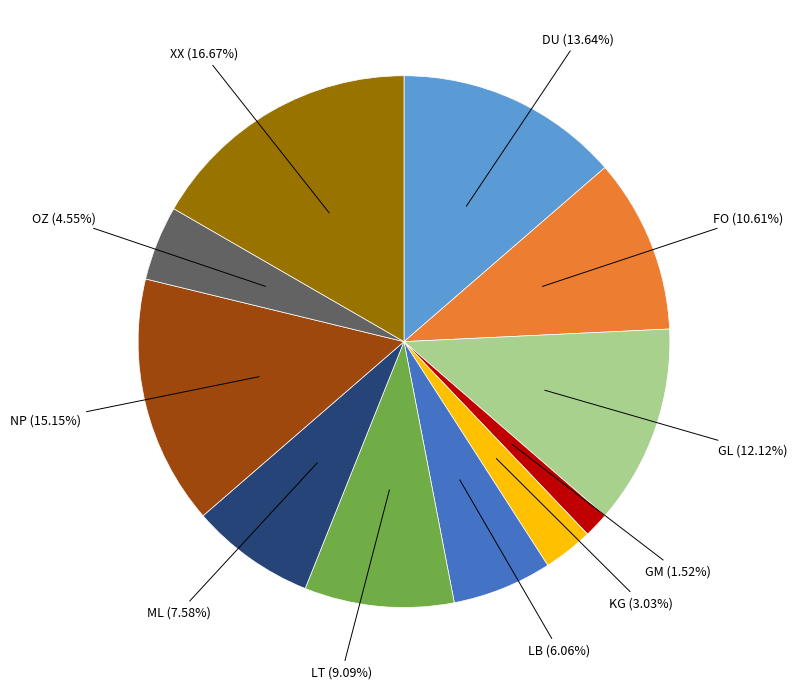

Rank the categories by value from lowest to highest.

GM, KG, OZ, LB, ML, LT, FO, GL, DU, NP, XX